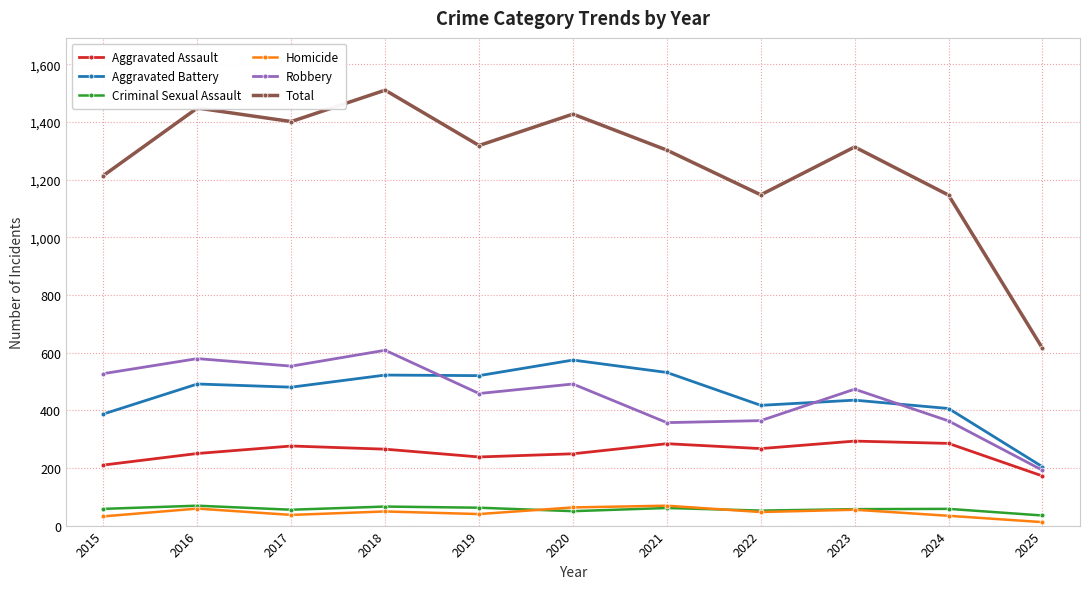

What is the sum of all Homicide values?

497